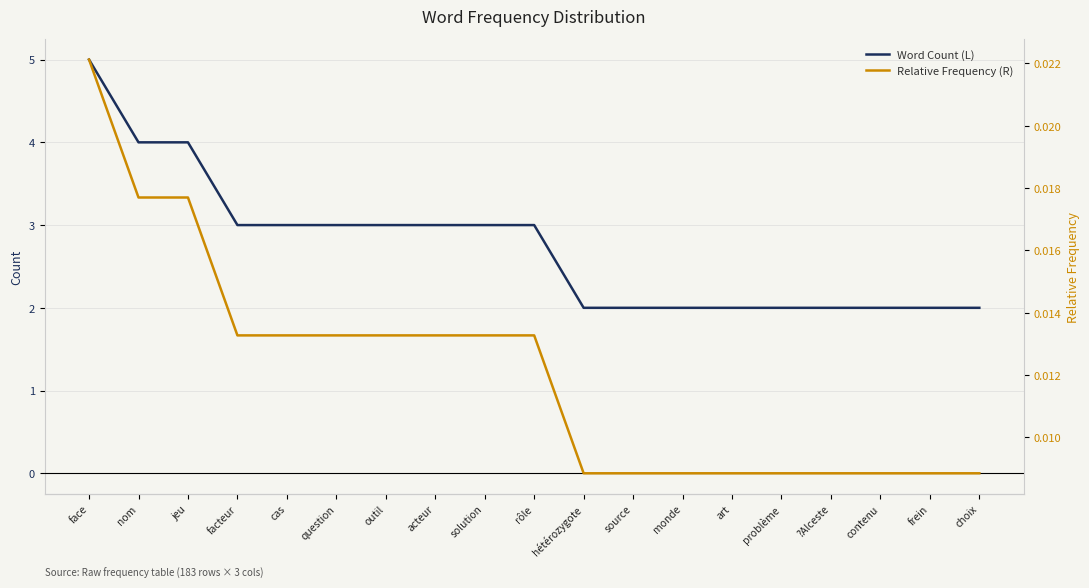

Rank the categories by Word Count (L) value from lowest to highest.

hétérozygote, source, monde, art, problème, ?Alceste, contenu, frein, choix, facteur, cas, question, outil, acteur, solution, rôle, nom, jeu, face